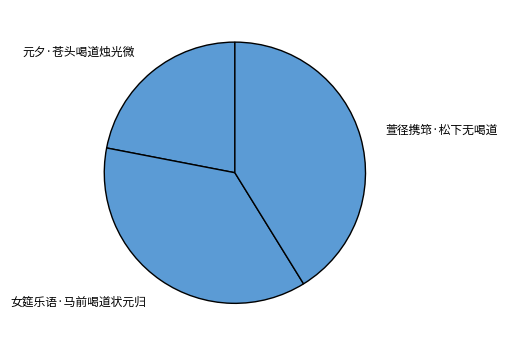

How many slices are in this pie chart?

3